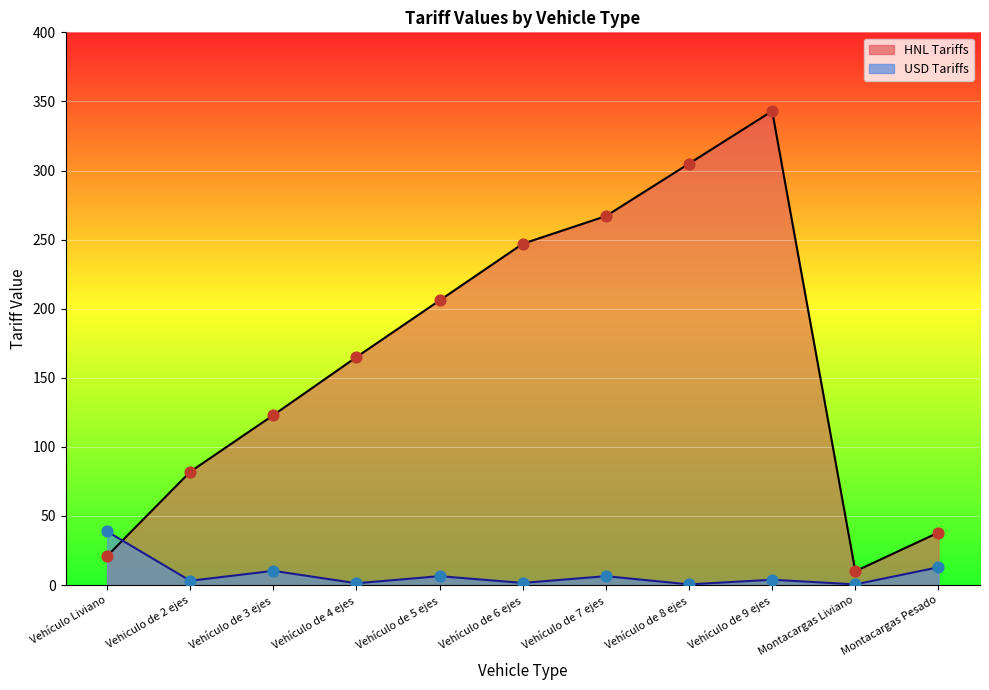

Is the value of HNL Tariffs at Montacargas Liviano greater than the value of USD Tariffs at Vehículo de 4 ejes?

Yes